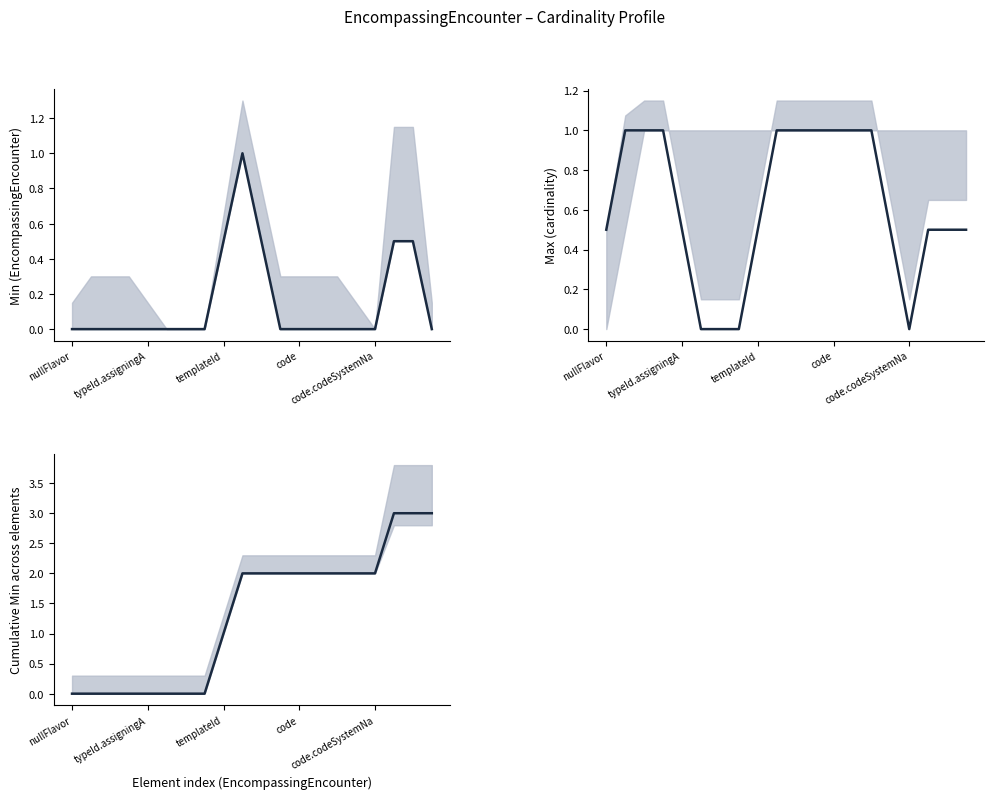

Count the Max values in the range 0 to 1.

20